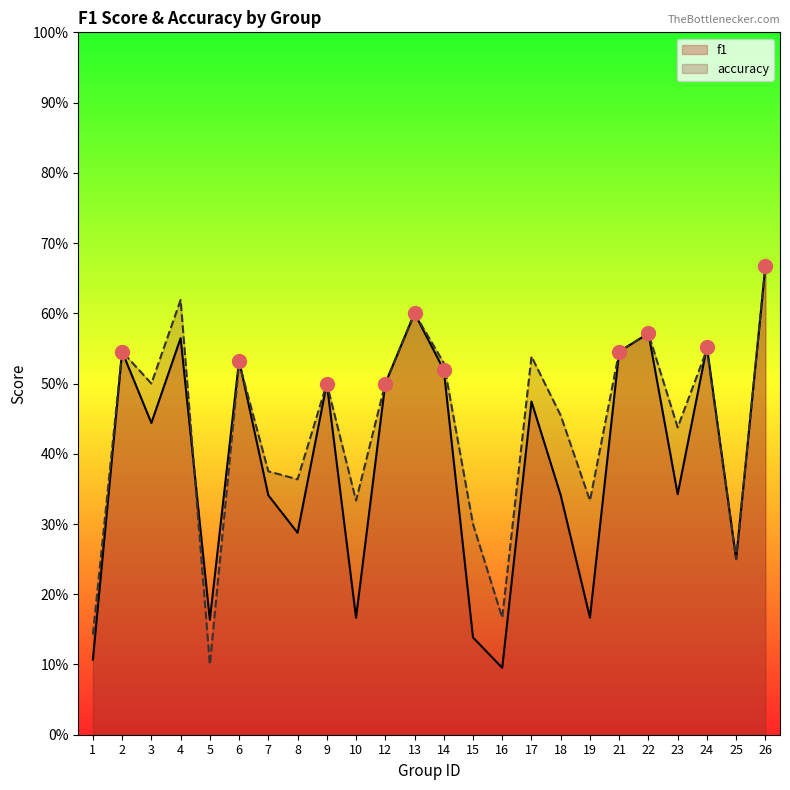

What is the difference between the second highest and second lowest values in the accuracy series?

0.5